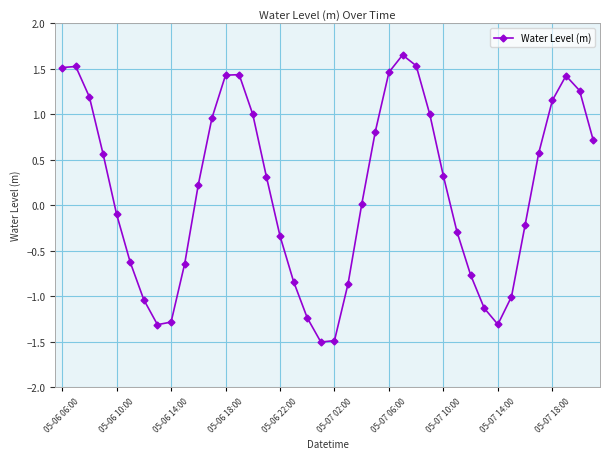

How many interior local valleys (lower than both neighbors) does the data have?

3